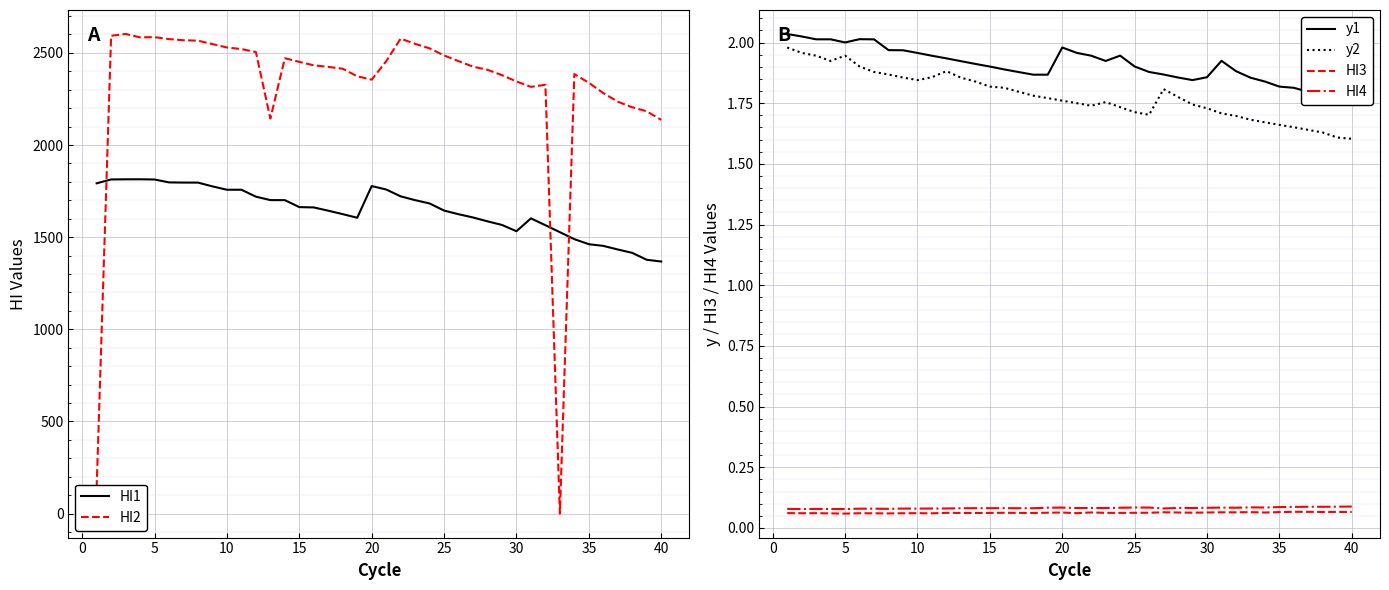

True or false: HI4 and y2 intersect in this chart.

False